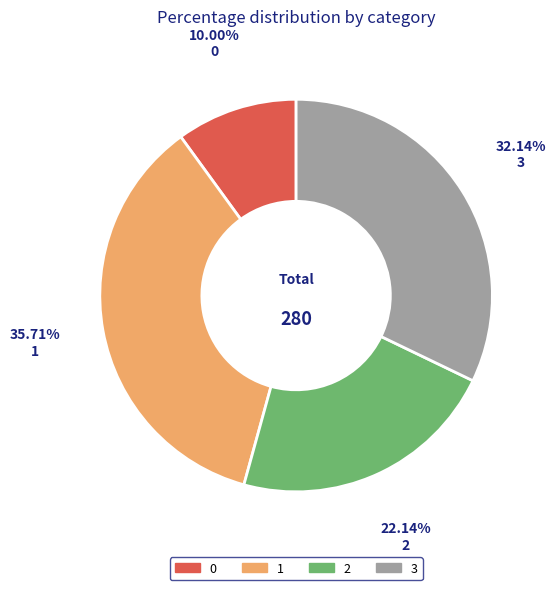

What percentage do 3 and 0 together represent?

42.1%